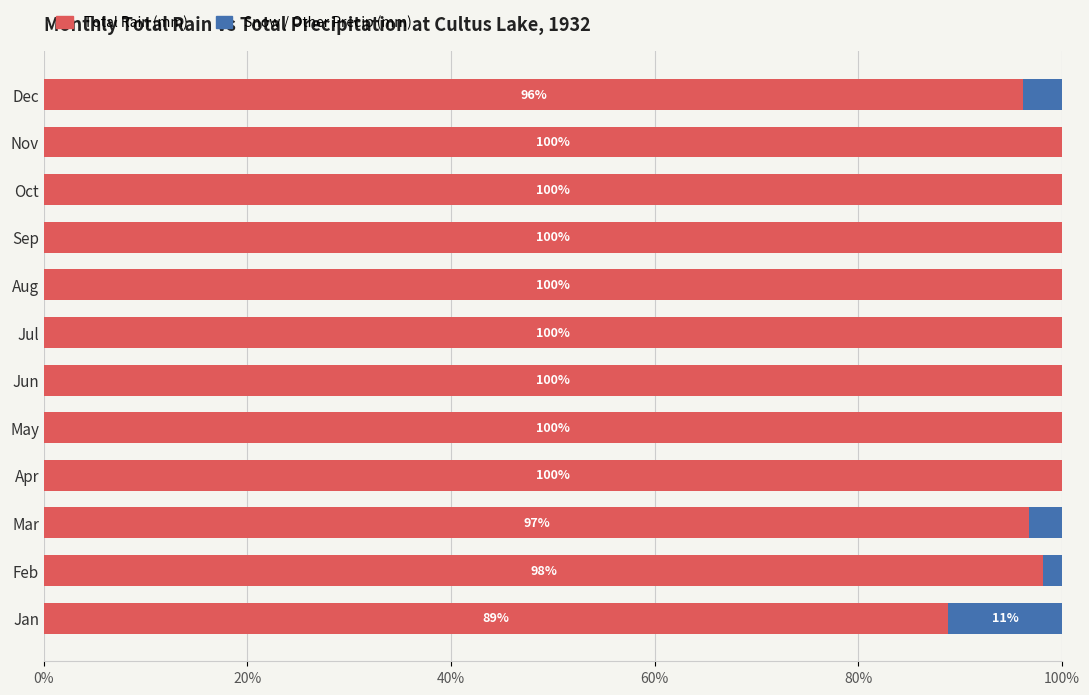

What is the total value across all series at Mar?

100.0